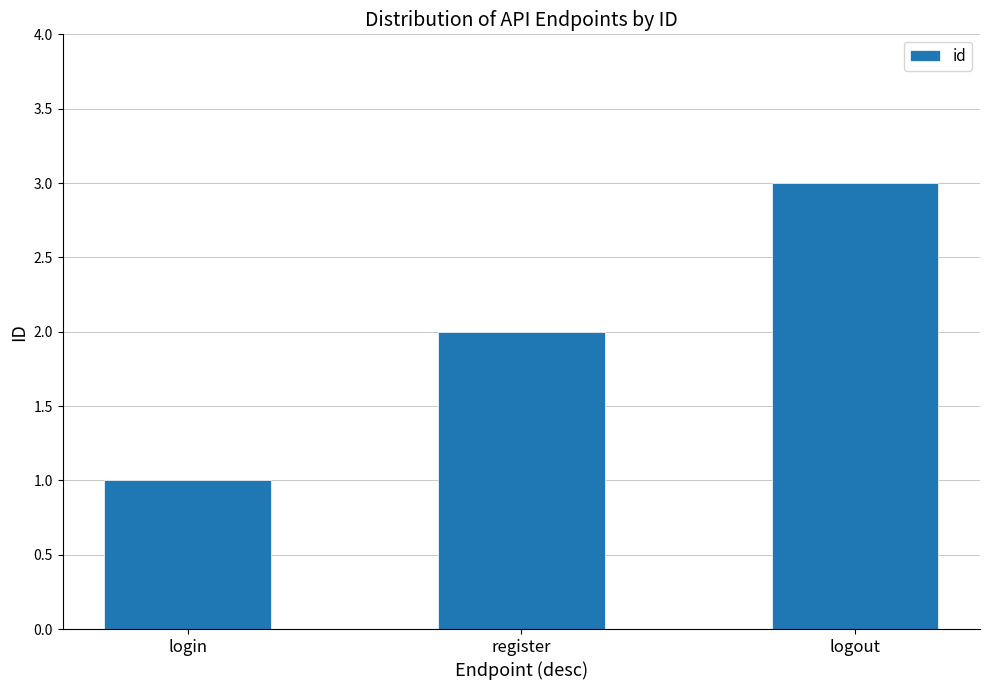

Read the value at login.

1